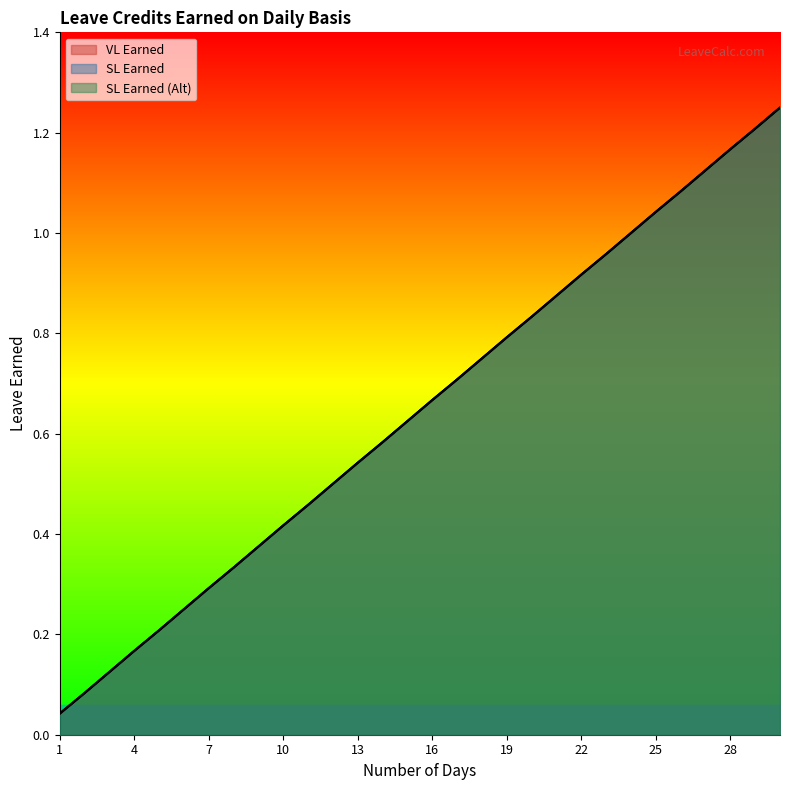

What are all the series names shown in the legend?

VL Earned, SL Earned, SL Earned (Alt)